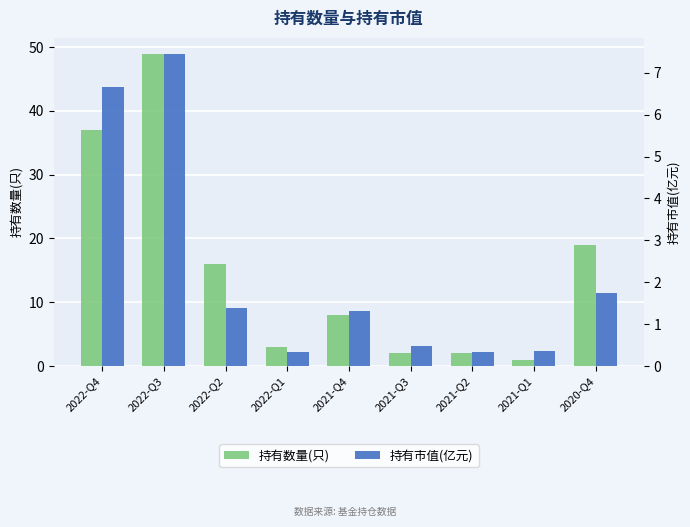

Is it true that 持有数量(只) equals 1.0 at 2021-Q1?

True